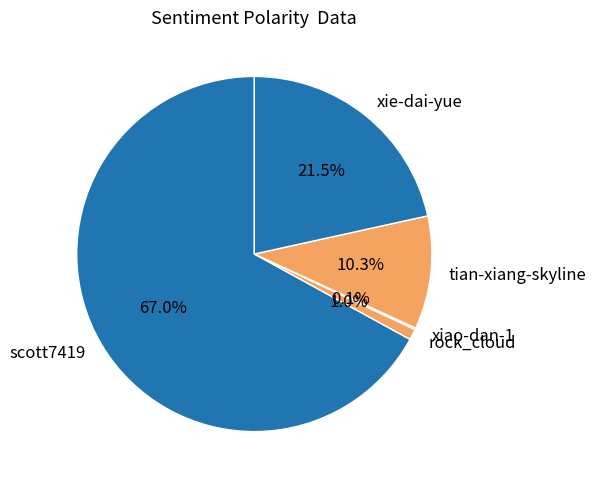

To the nearest percent, what percentage of the pie is scott7419?

67%